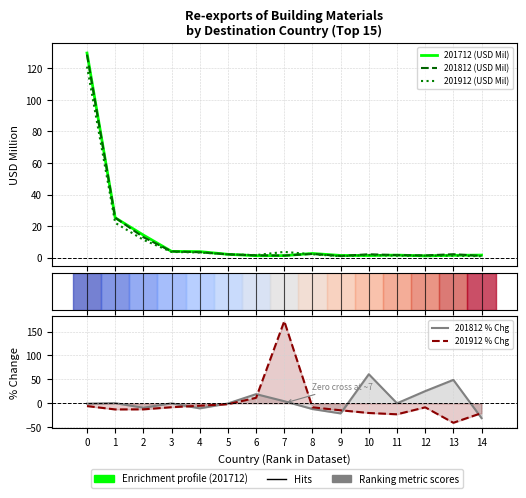

What is the difference between the highest and lowest values at 2?

27.1